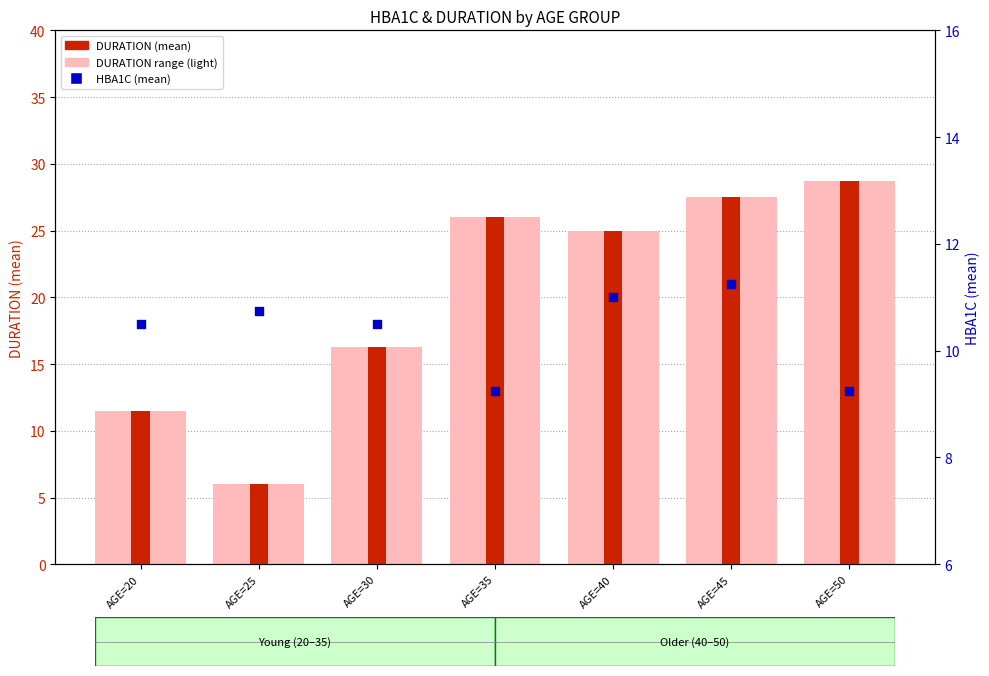

At how many categories does at least one series exceed 28?

1